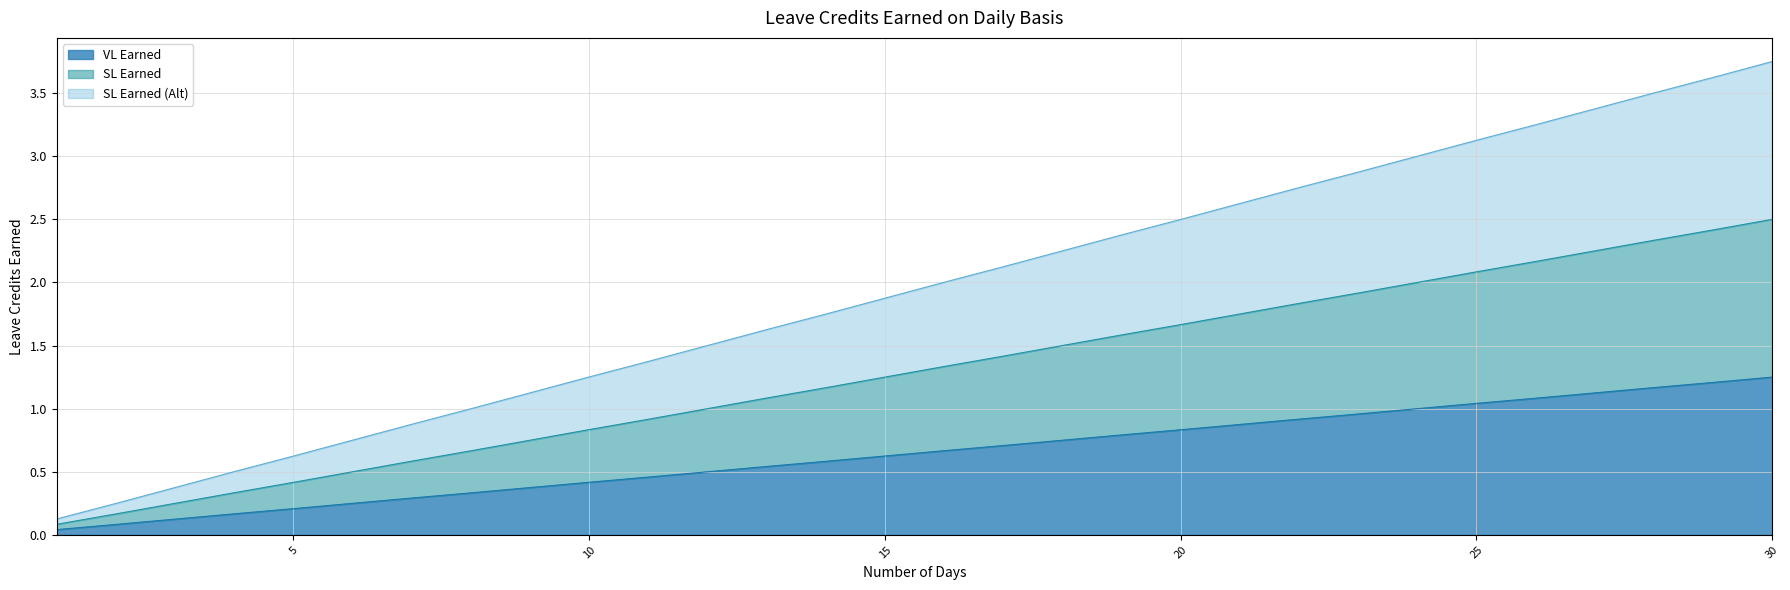

Read the SL Earned (Alt) value at 29.

3.6